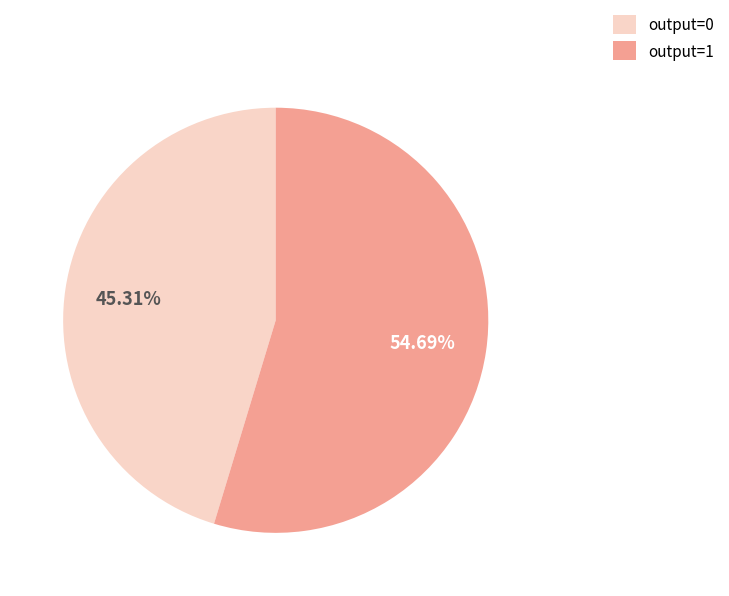

To the nearest percent, what percentage of the pie is output=1?

55%